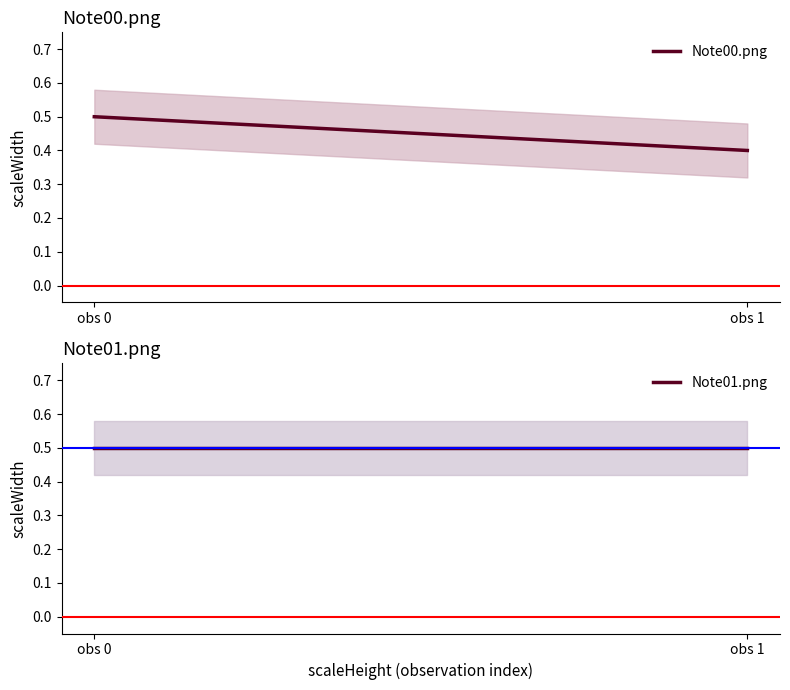

Is this an area chart (filled region under the line)?

No